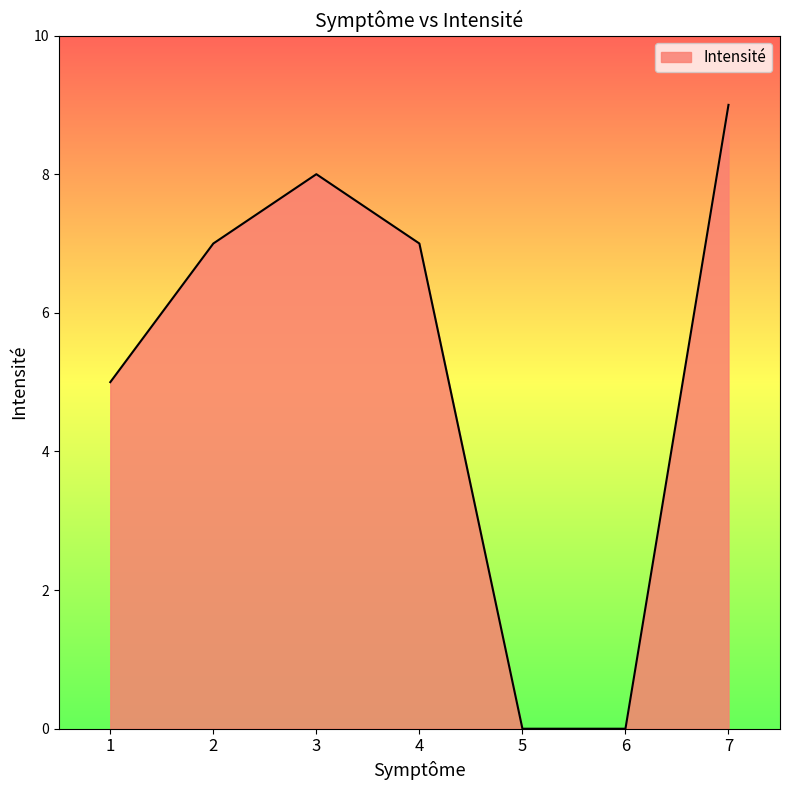

True or false: there are more than 1 points higher than both neighbors.

False